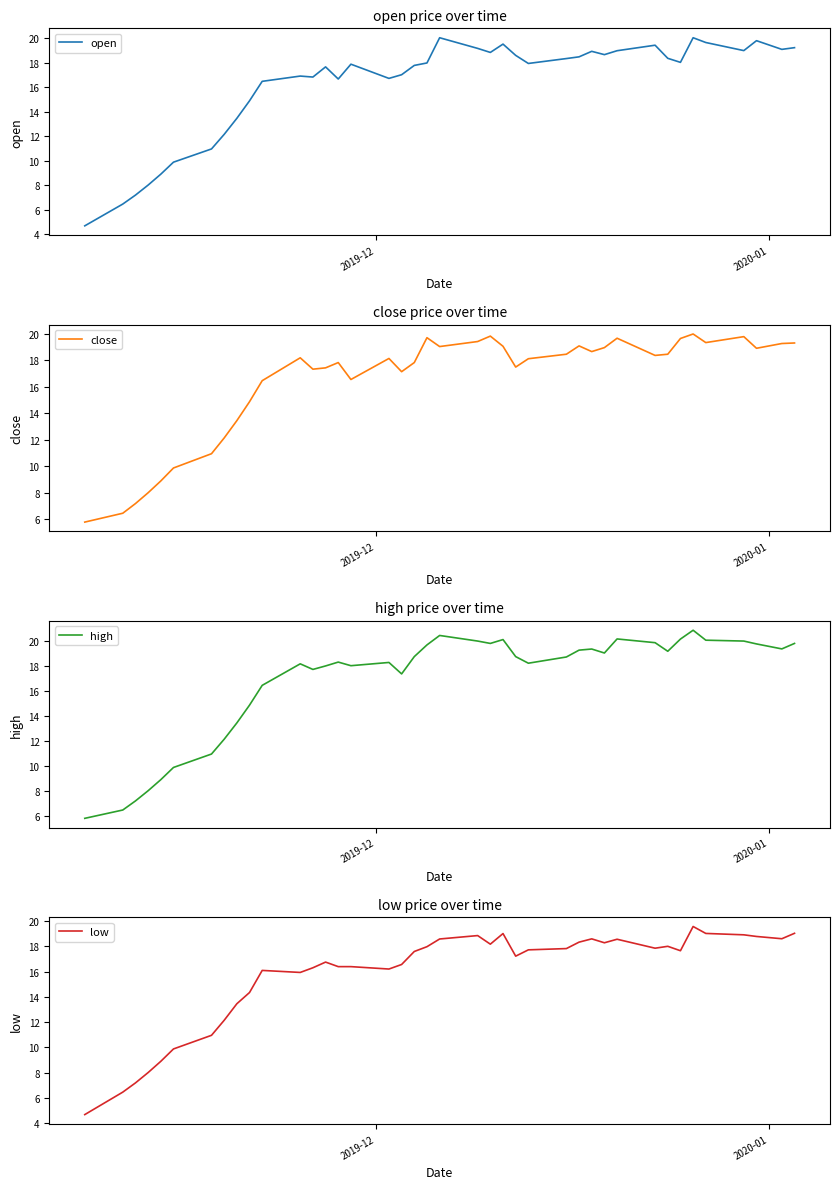

Reading left to right, transcribe all the data shown in this chart.

open: 4.7	6.5	7.2	8.0	8.9	9.9	10.9	12.1	13.4	14.9	16.5	16.9	16.8	17.6	16.7	17.9	16.7	17.0	17.8	18.0	20.0	19.2	18.8	19.5	18.6	17.9	18.3	18.5	18.9	18.6	19.0	19.4	18.4	18.0	20.0	19.6	19.0	19.8	19.1	19.2
close: 5.8	6.5	7.2	8.0	8.9	9.9	10.9	12.1	13.4	14.9	16.5	18.2	17.3	17.4	17.8	16.6	18.1	17.1	17.8	19.7	19.1	19.4	19.8	19.1	17.5	18.1	18.5	19.1	18.7	19.0	19.7	18.4	18.5	19.7	20.0	19.4	19.8	18.9	19.3	19.3
high: 5.8	6.5	7.2	8.0	8.9	9.9	10.9	12.1	13.4	14.9	16.5	18.2	17.8	18.0	18.3	18.1	18.3	17.4	18.8	19.7	20.5	20.0	19.8	20.1	18.8	18.2	18.8	19.3	19.4	19.1	20.2	19.9	19.2	20.2	20.9	20.1	20.0	19.8	19.4	19.8
low: 4.7	6.5	7.2	8.0	8.9	9.9	10.9	12.1	13.4	14.3	16.1	15.9	16.3	16.8	16.4	16.4	16.2	16.6	17.6	18.0	18.6	18.9	18.2	19.0	17.2	17.7	17.8	18.3	18.6	18.3	18.6	17.9	18.0	17.6	19.6	19.0	18.9	18.8	18.6	19.0